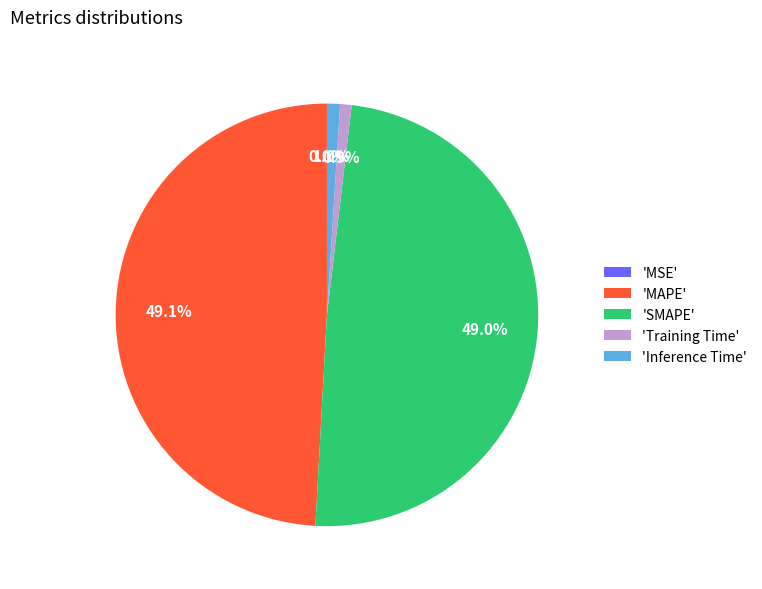

Is there a majority slice in this chart?

No